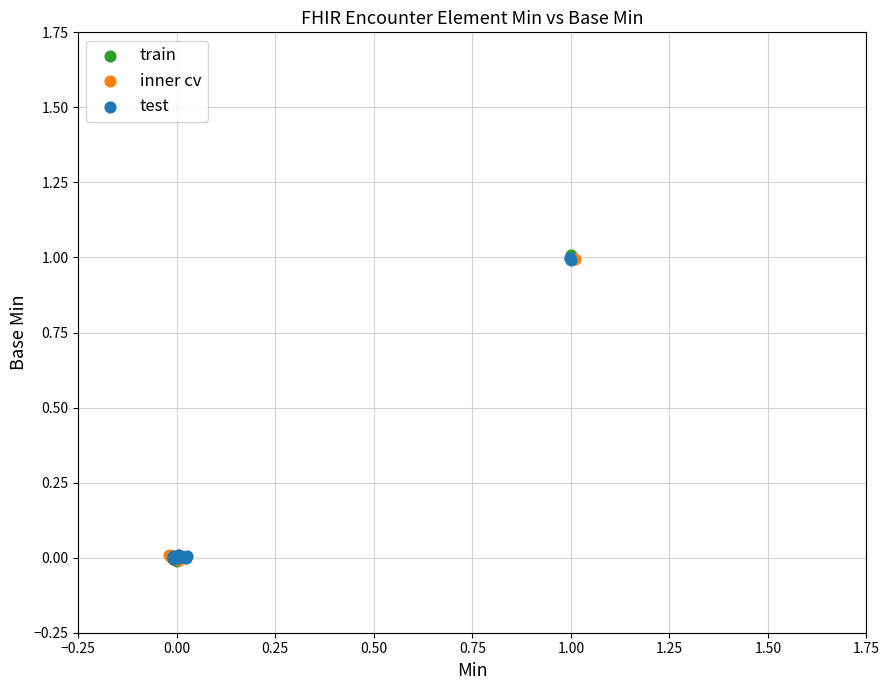

What are all the series names shown in the legend?

train, inner cv, test